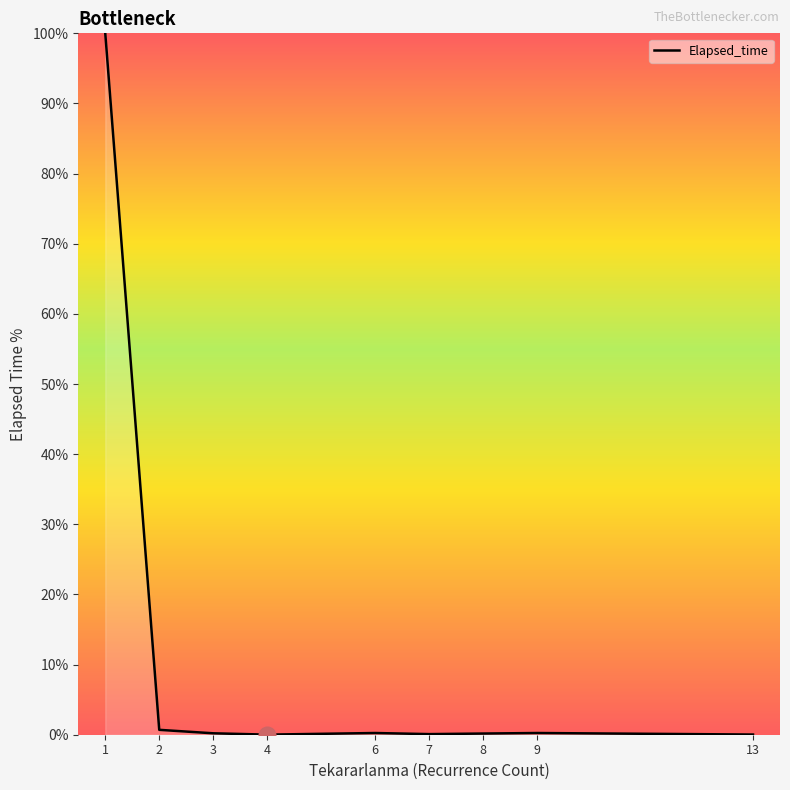

Is it true that the value at 6 is 0.2?

True